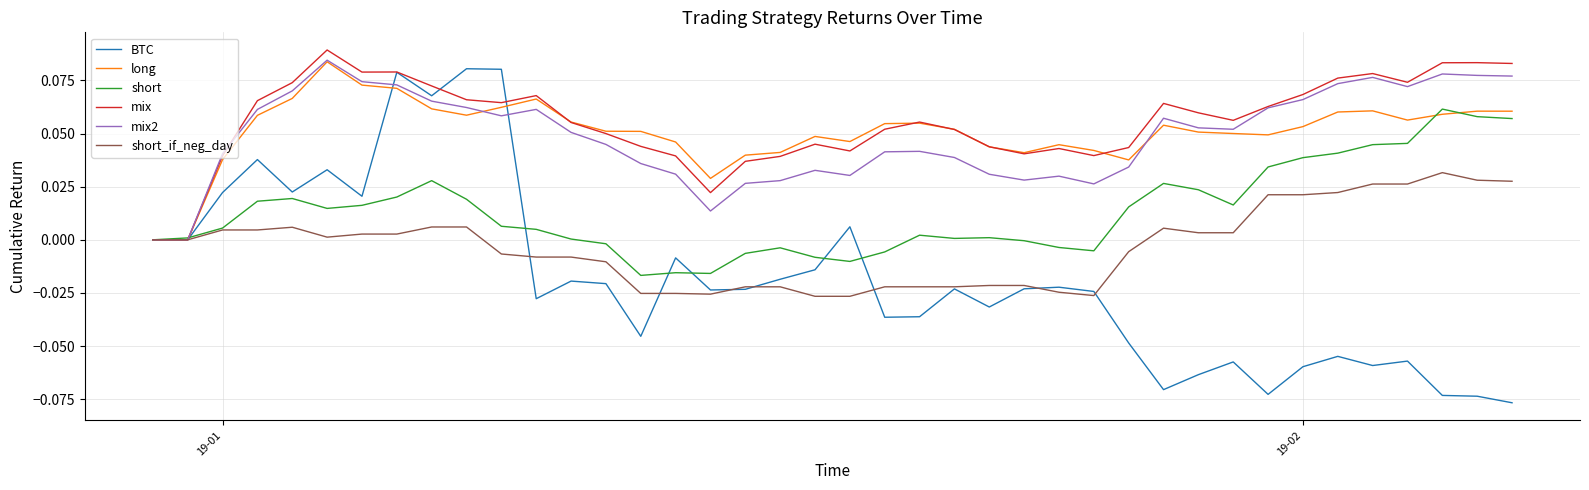

Which series has the widest spread of values?

BTC